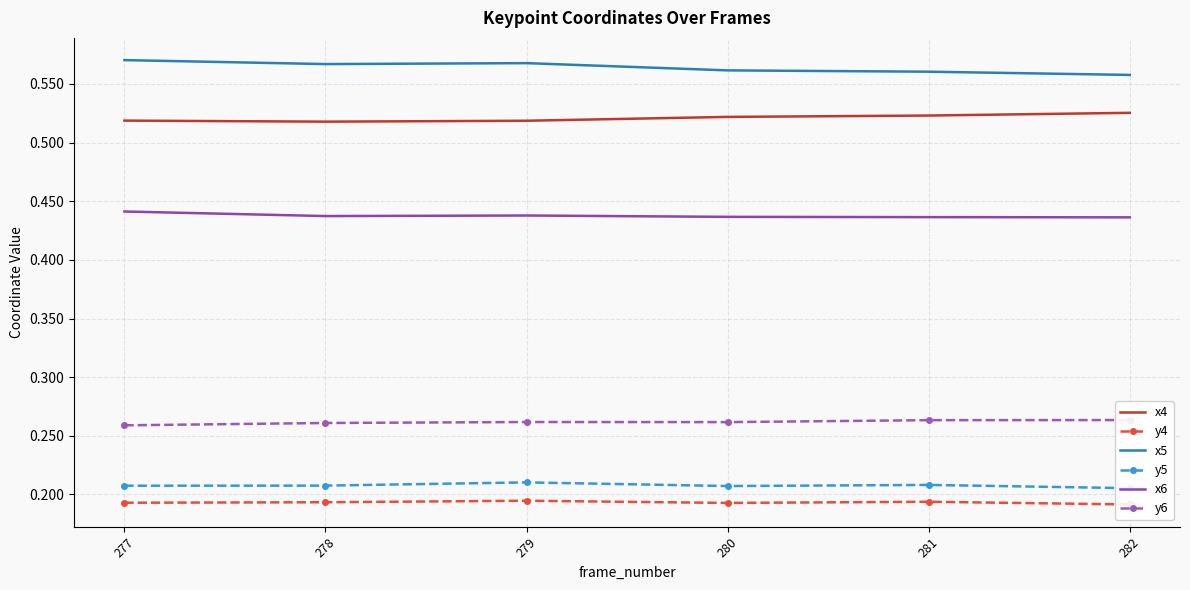

True or false: x6 has more than 0 points higher than both neighbors.

True